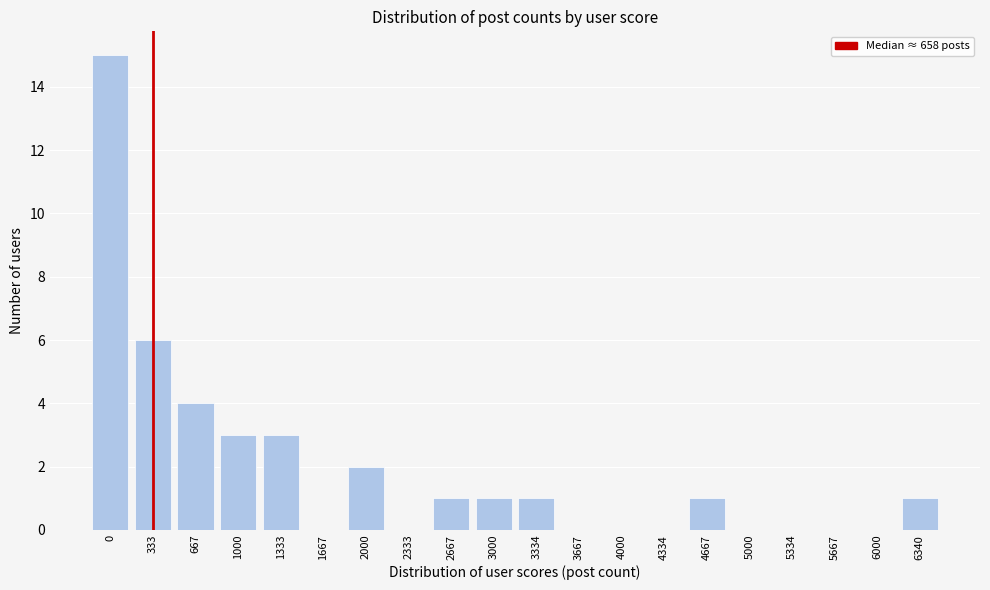

Reading right to left, what are all the values shown in this chart?

6340=1	6000=0	5667=0	5334=0	5000=0	4667=1	4334=0	4000=0	3667=0	3334=1	3000=1	2667=1	2333=0	2000=2	1667=0	1333=3	1000=3	667=4	333=6	0=15